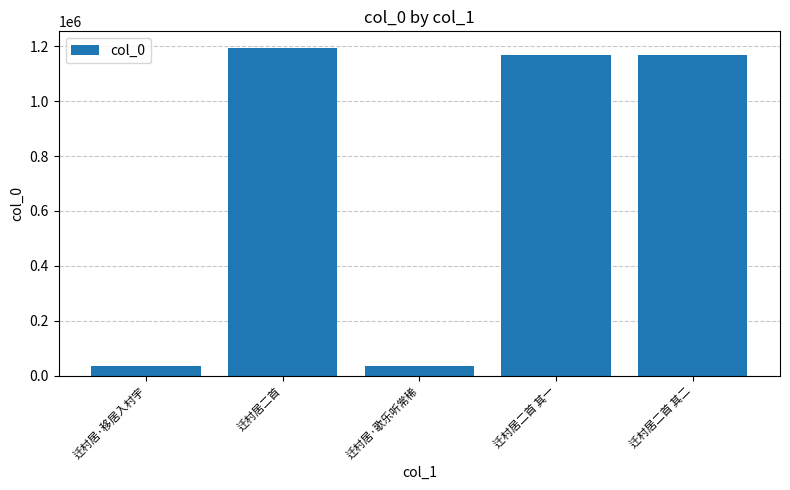

Between 迁村居·移居入村宇 and 迁村居二首 其一, which is larger?

迁村居二首 其一